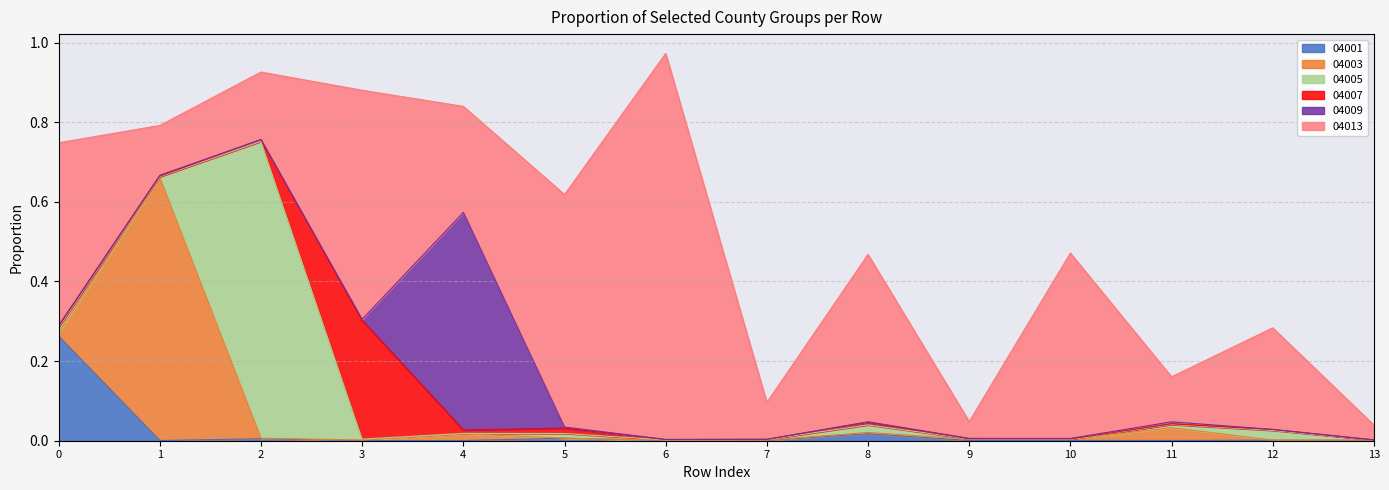

Where is 04001 nearest to the value 0?

3